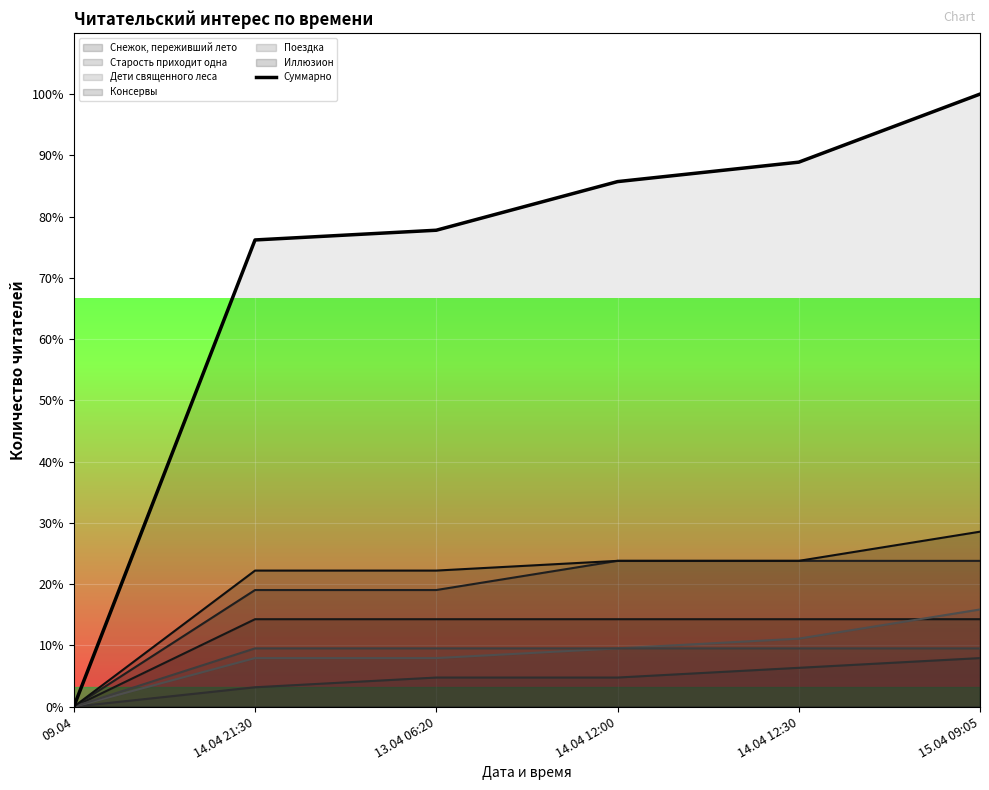

Which label corresponds to the smallest value in the chart?

09.04